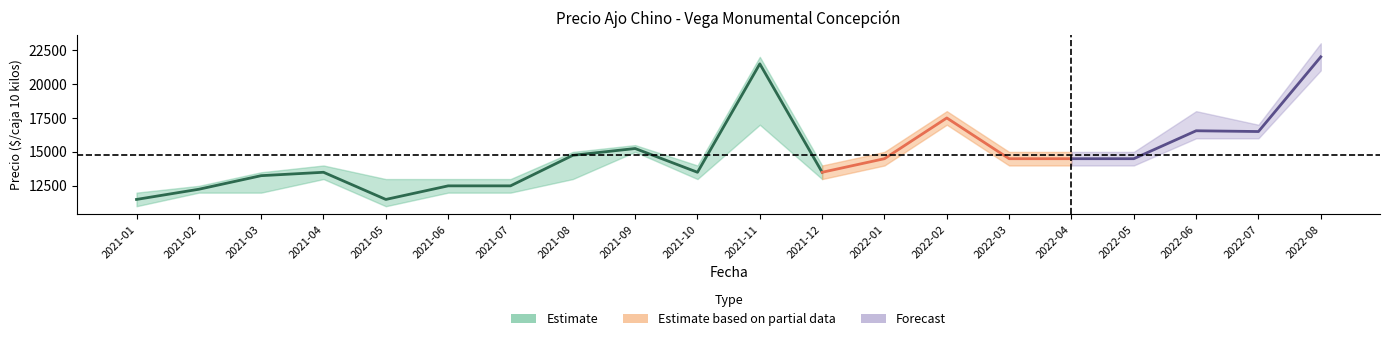

Reading right to left, transcribe all the data shown in this chart.

Precio minimo: 2022-08=21000	2022-07=16000	2022-06=16000	2022-05=14000	2022-04=14000	2022-03=14000	2022-02=17000	2022-01=14000	2021-12=13000	2021-11=17000	2021-10=13000	2021-09=15000	2021-08=13000	2021-07=12000	2021-06=12000	2021-05=11000	2021-04=13000	2021-03=12000	2021-02=12000	2021-01=11000
Precio maximo: 2022-08=23000	2022-07=17000	2022-06=18000	2022-05=15000	2022-04=15000	2022-03=15000	2022-02=18000	2022-01=15000	2021-12=14000	2021-11=22000	2021-10=14000	2021-09=15500	2021-08=15000	2021-07=13000	2021-06=13000	2021-05=13000	2021-04=14000	2021-03=13500	2021-02=12500	2021-01=12000
Precio promedio ponderado: 2022-08=22000	2022-07=16500	2022-06=16556	2022-05=14500	2022-04=14500	2022-03=14500	2022-02=17500	2022-01=14500	2021-12=13500	2021-11=21484	2021-10=13500	2021-09=15250	2021-08=14750	2021-07=12500	2021-06=12500	2021-05=11500	2021-04=13500	2021-03=13250	2021-02=12250	2021-01=11500